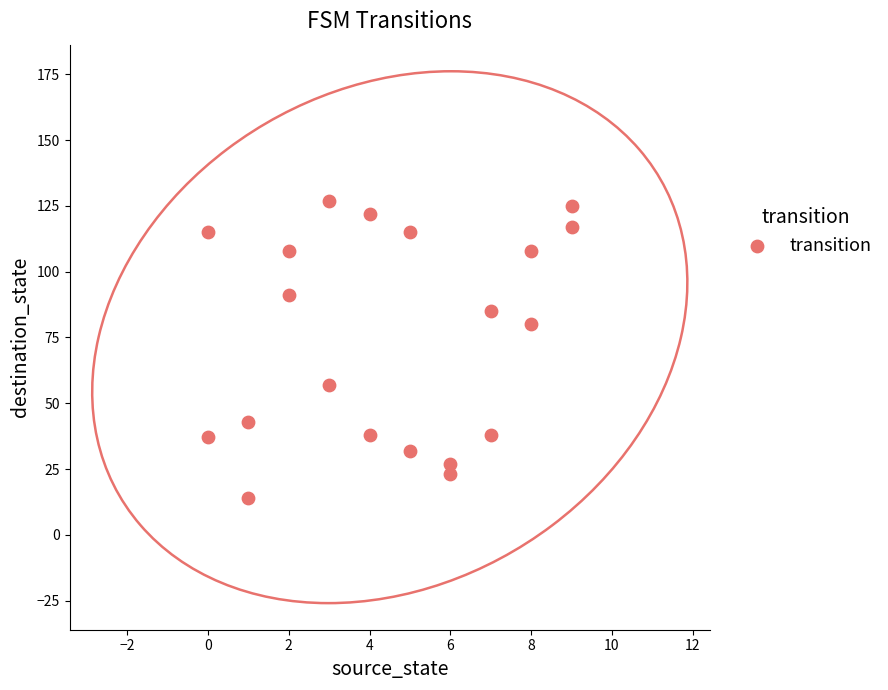

What Y value in the scatter plot is closest to 70?

80